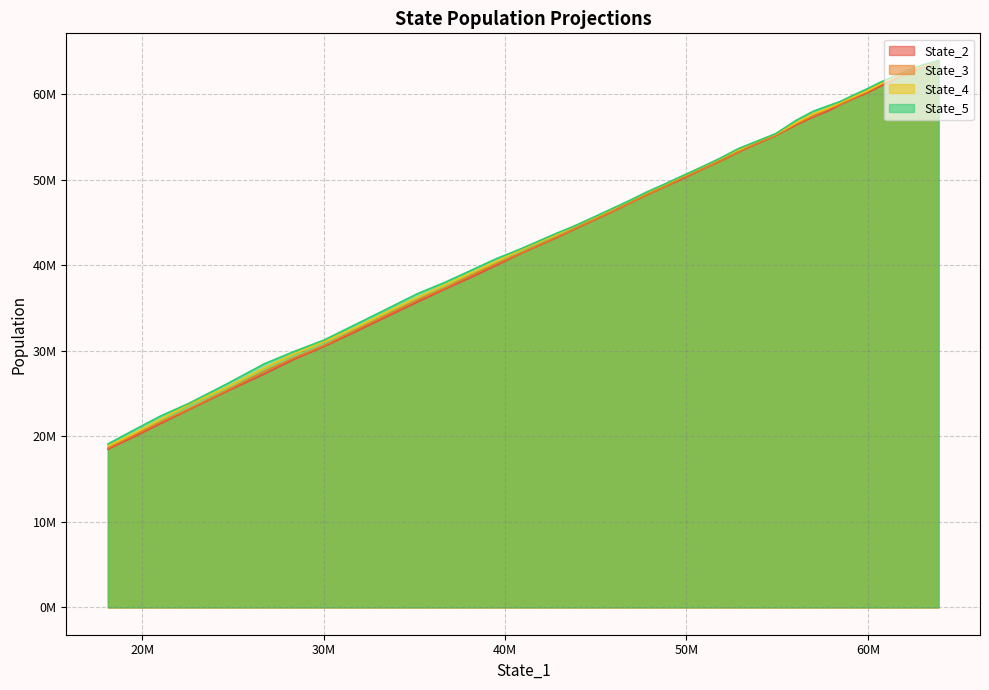

The value of State_5 at 9 is 99227646.1. True or false?

False